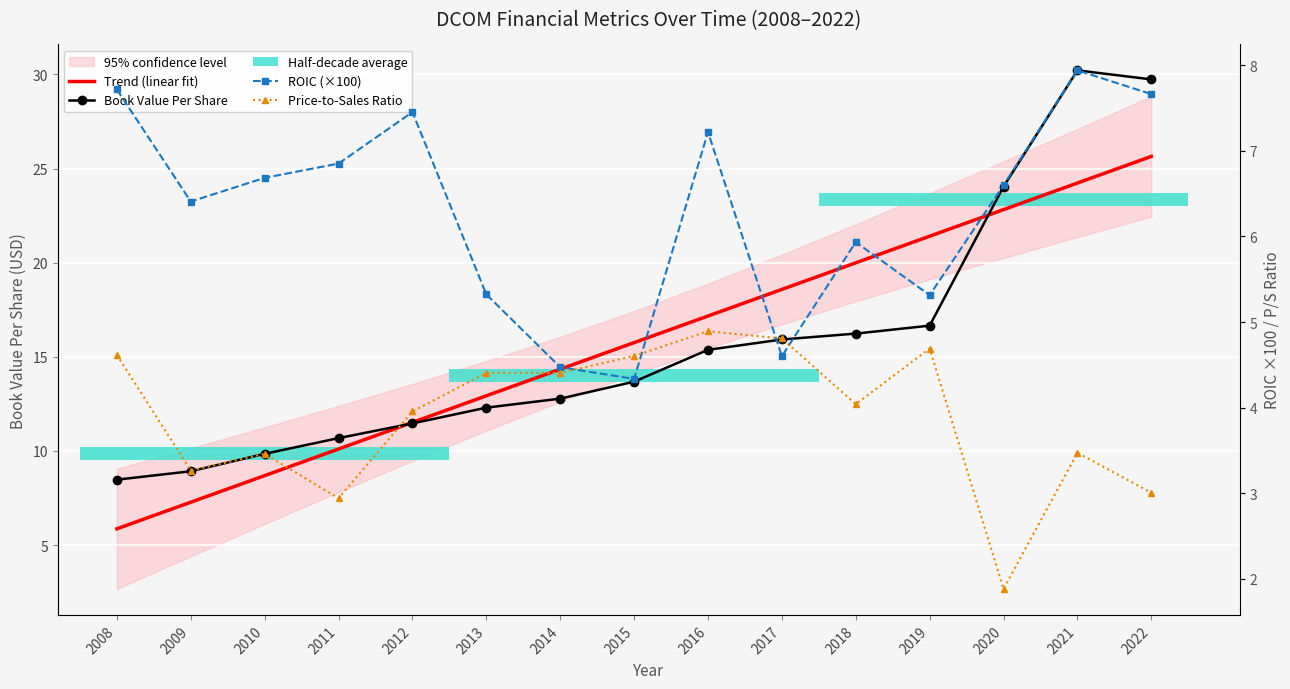

True or false: Trend (linear fit) has a value of 26.7 at 2016.

False